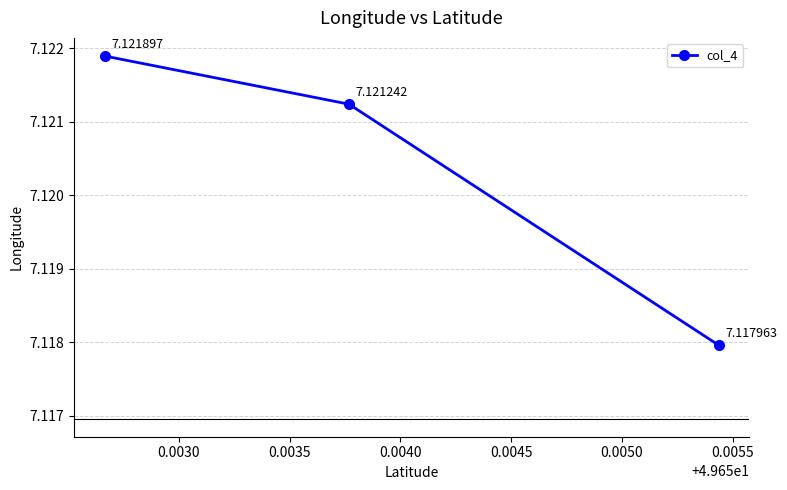

What is the greatest value displayed?

7.1